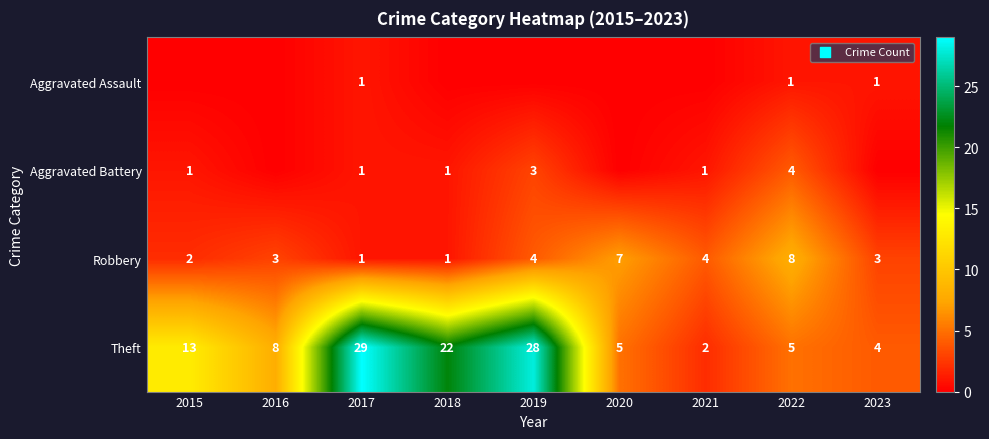

True or false: Robbery has a value of 8 at 2022.

True